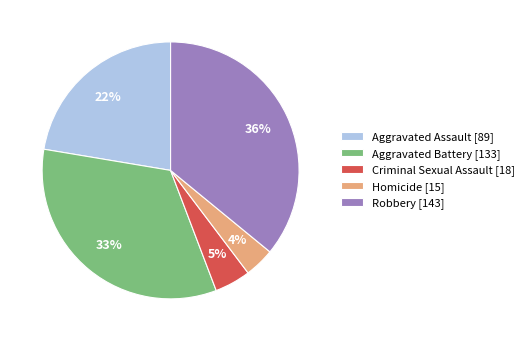

How many slices are in this pie chart?

5